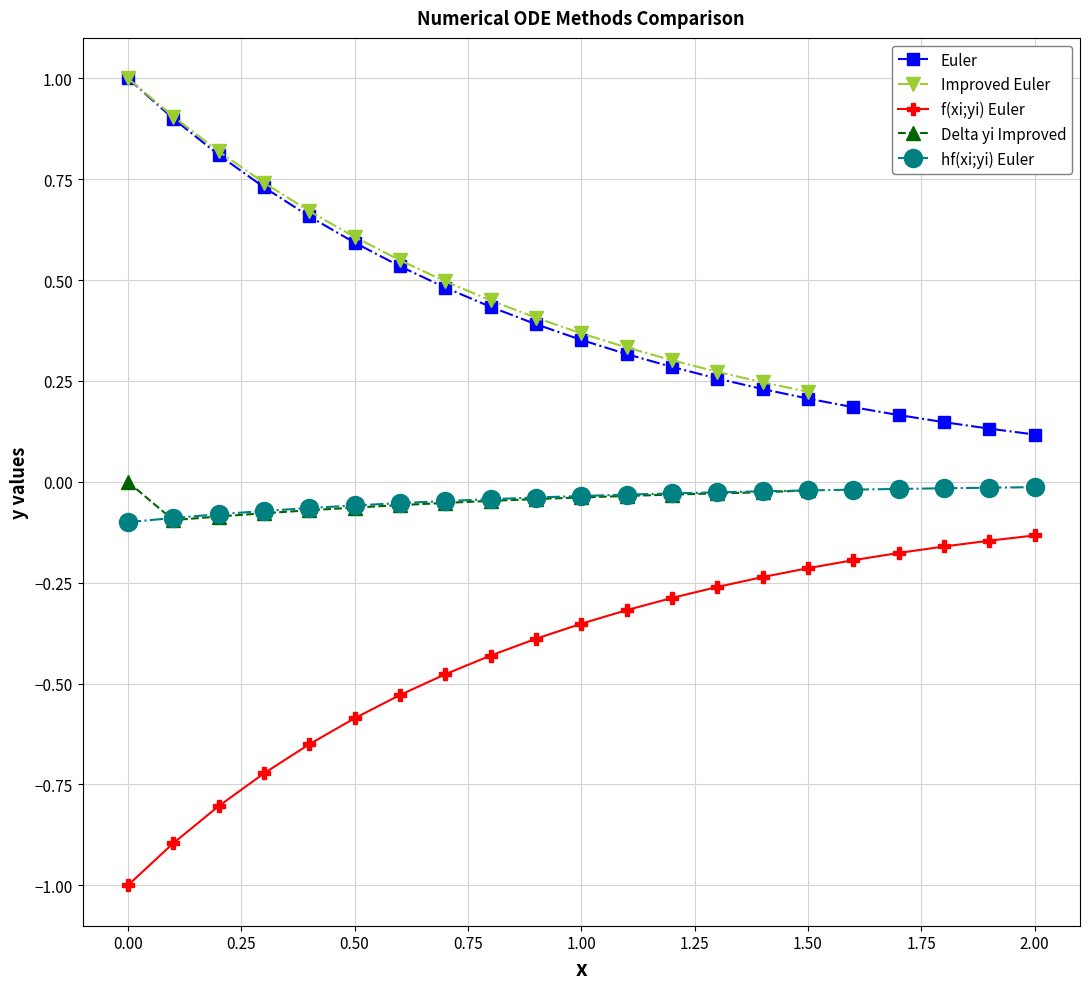

True or false: Euler has more than 2 interior local peaks.

False